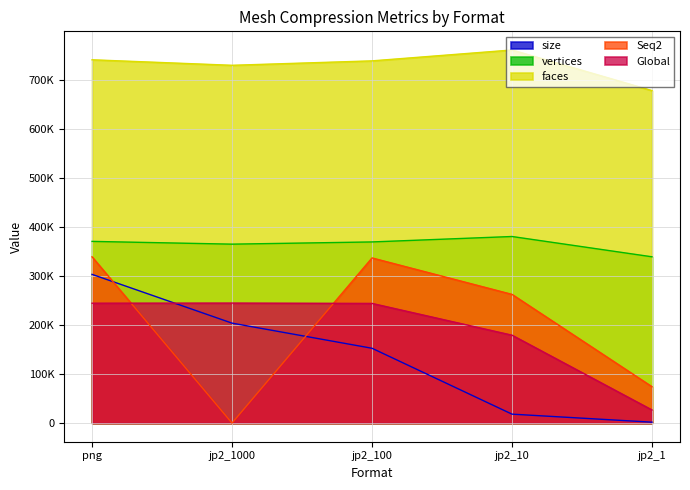

What is the label of the 2nd point from the left?

jp2_1000